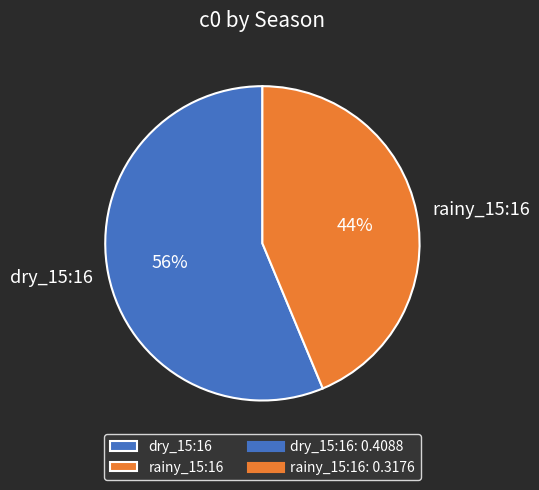

What is the largest slice in the pie chart?

dry_15:16